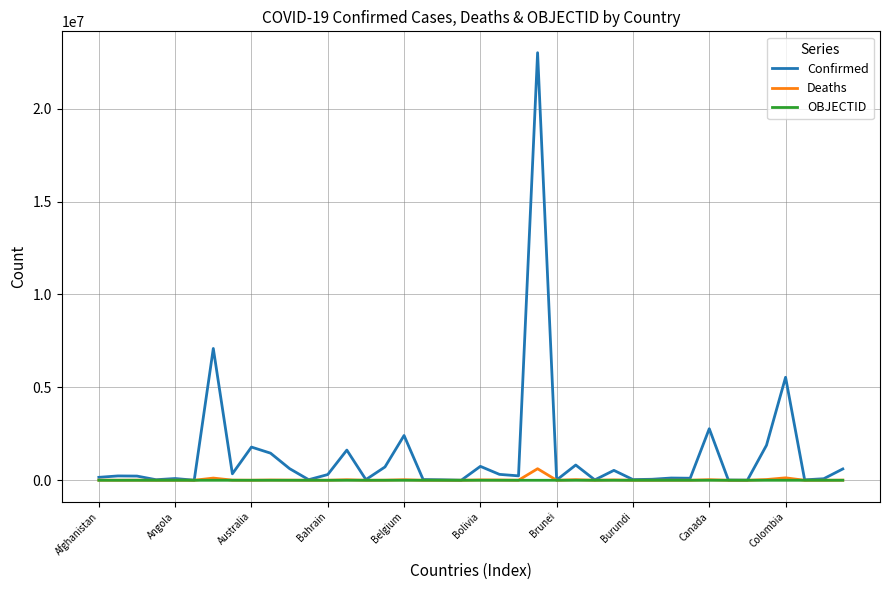

Which series has the widest spread of values?

Confirmed